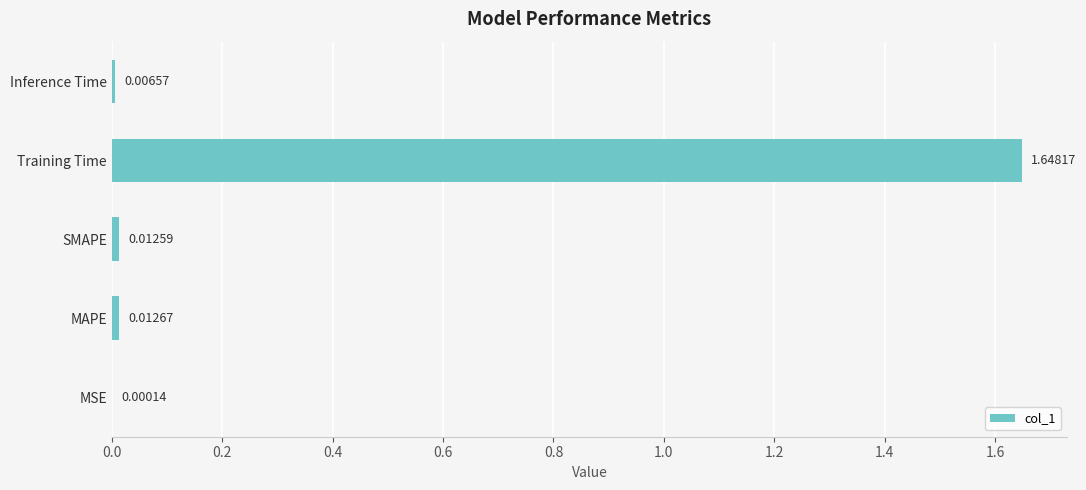

Which has a higher value, Inference Time or MAPE?

MAPE